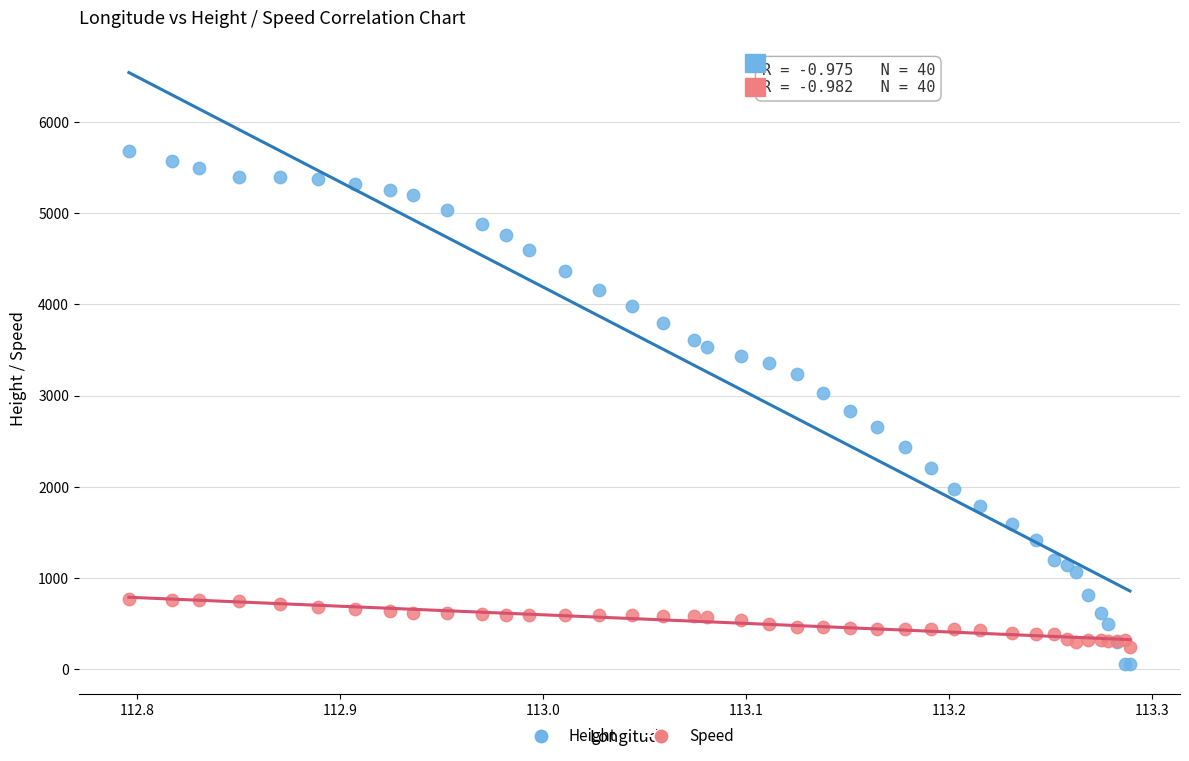

What is the X range (max minus min) for the scatter plot?

0.5